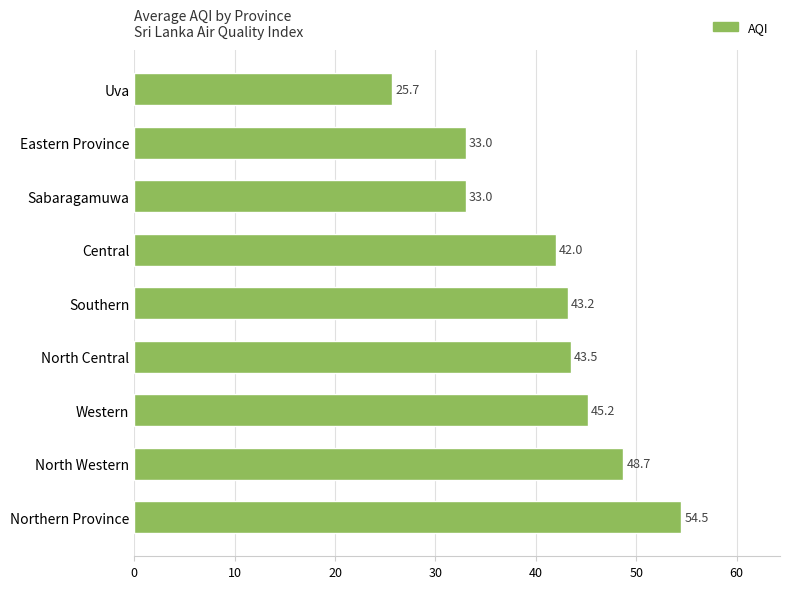

What is the average value?

41.0